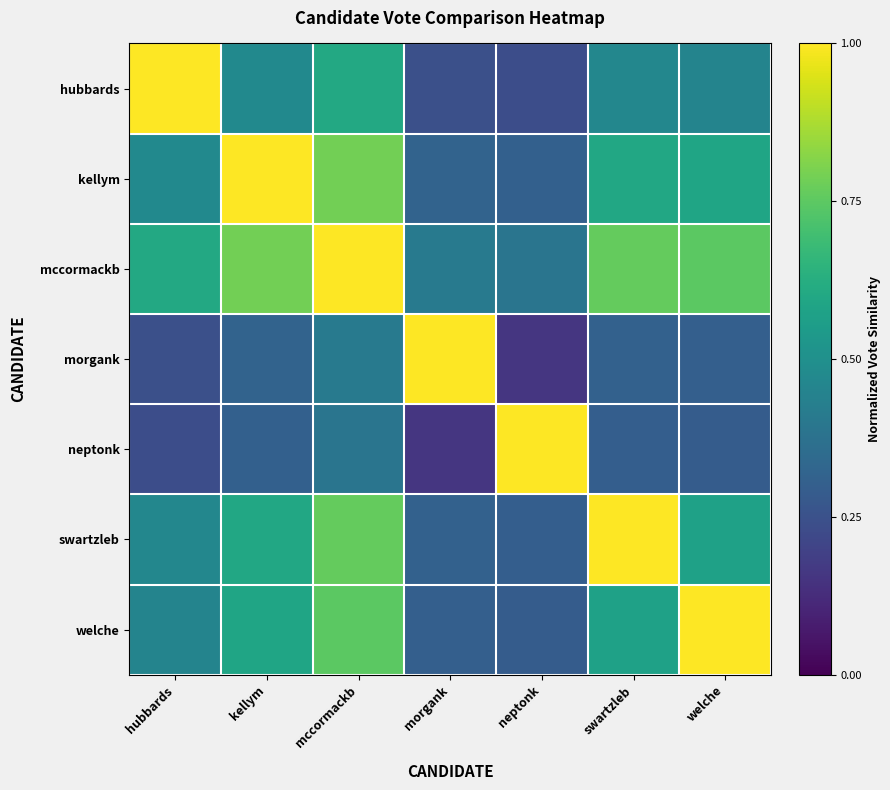

What is the spread (max minus min) of values at mccormackb?

0.6